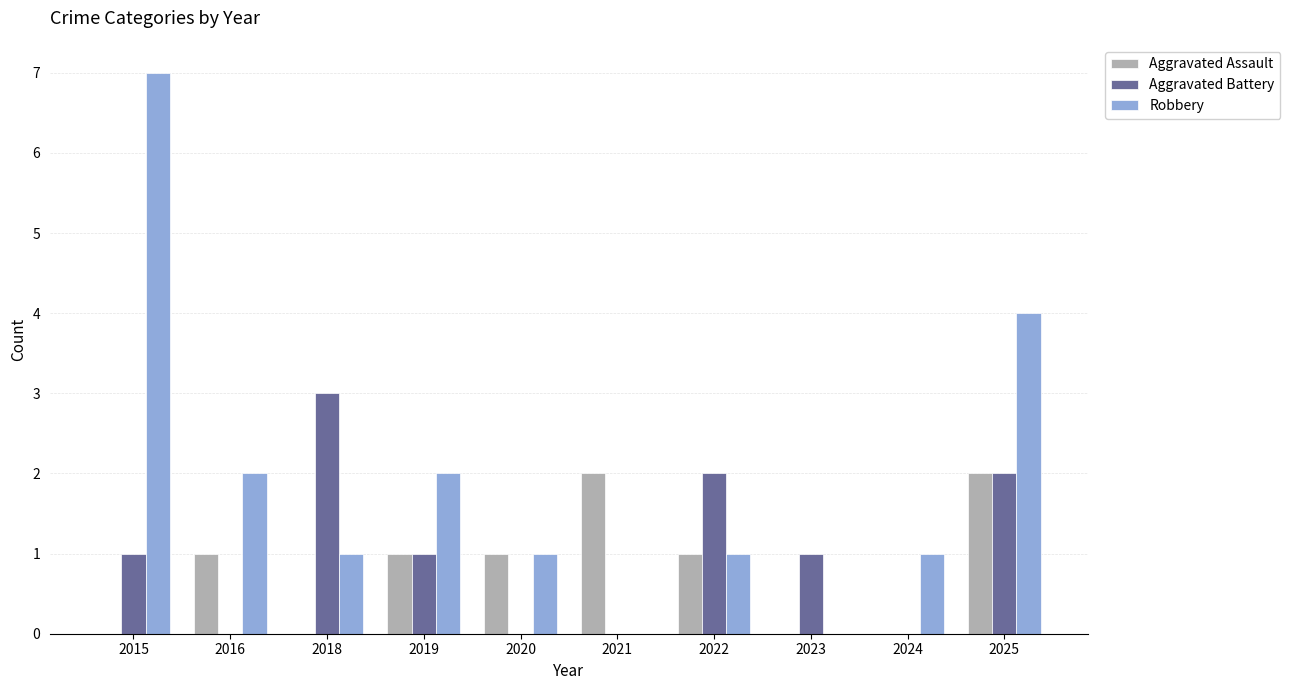

What is the sum of the Robbery values at 2015 and 2016?

9